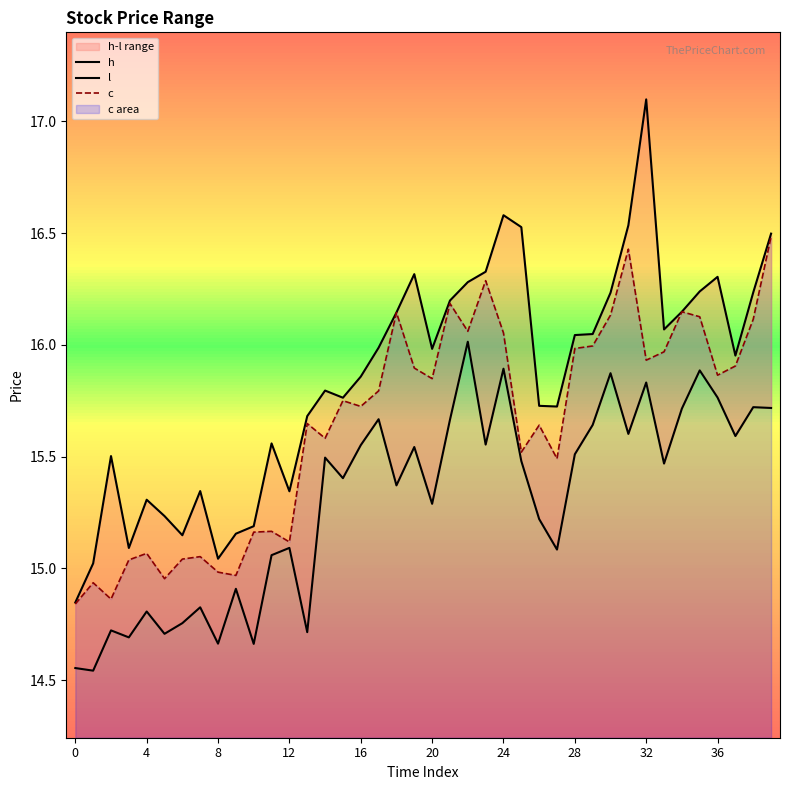

True or false: c and h intersect in this chart.

False